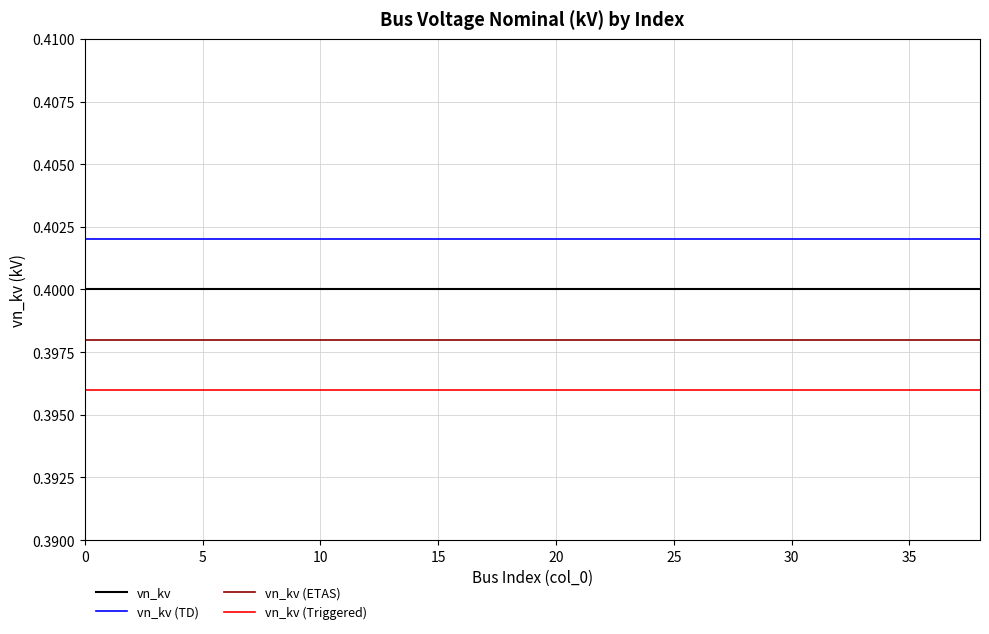

True or false: vn_kv and vn_kv (TD) intersect in this chart.

False